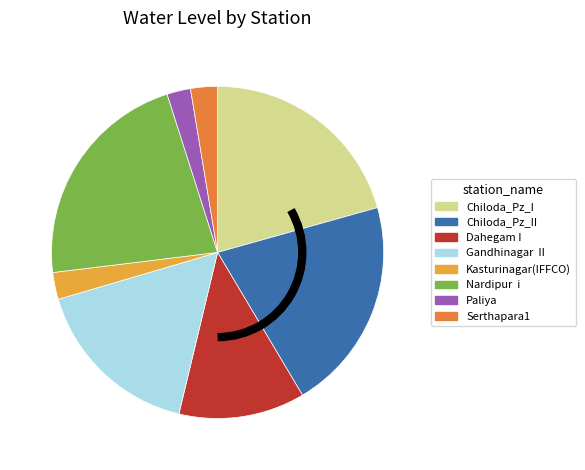

Is there any slice that represents more than half of the pie?

No